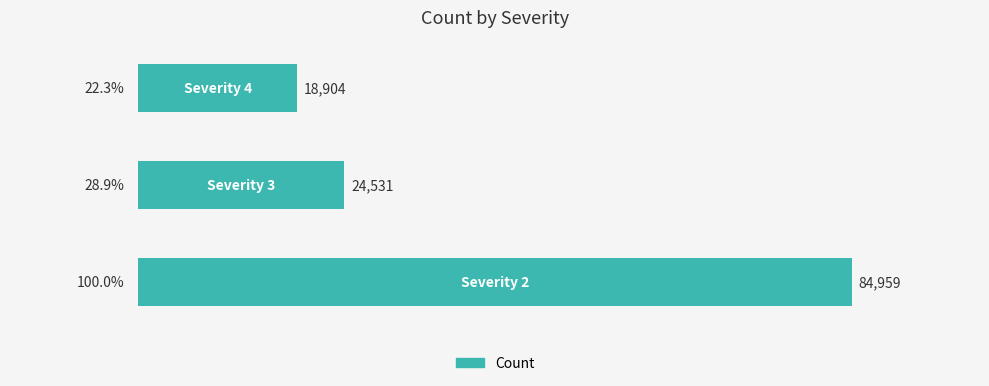

What is the sum of all values?

128394